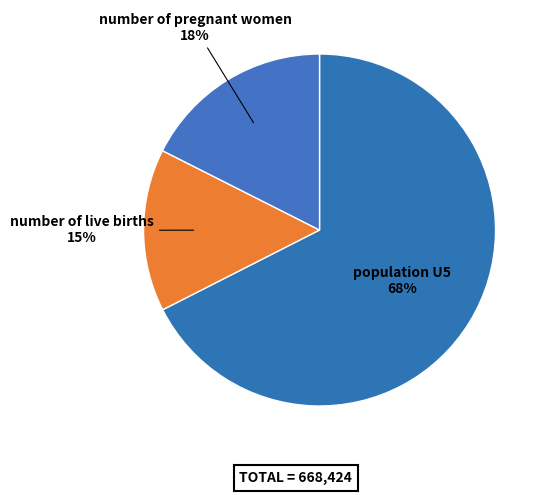

Approximately how many times larger is the value at population U5 compared to number of live births?

4.5